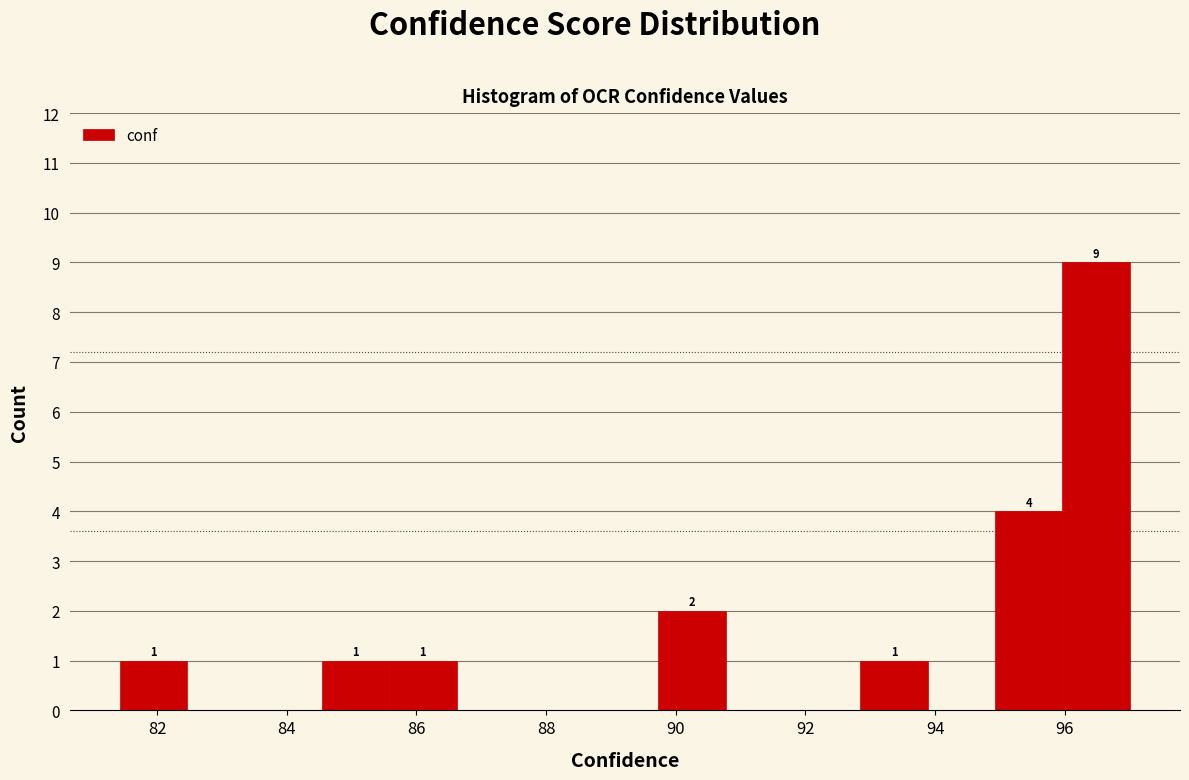

Which range on the x-axis has the tallest bar?

96.0 to 97.0